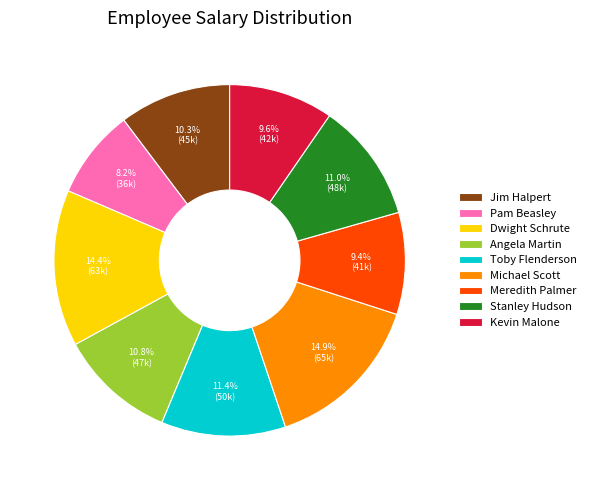

What is the total percentage of Stanley Hudson and Kevin Malone?

20.6%